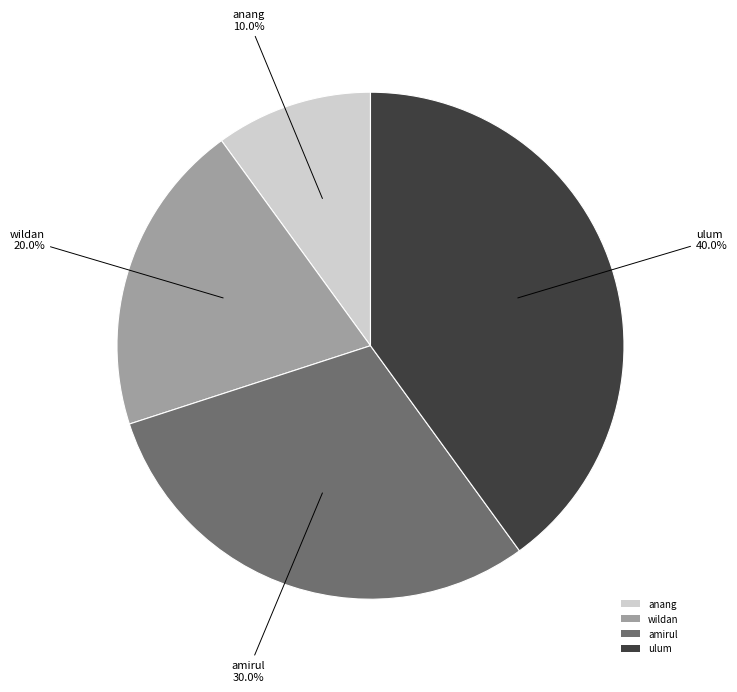

Rank the categories by value from lowest to highest.

anang, wildan, amirul, ulum